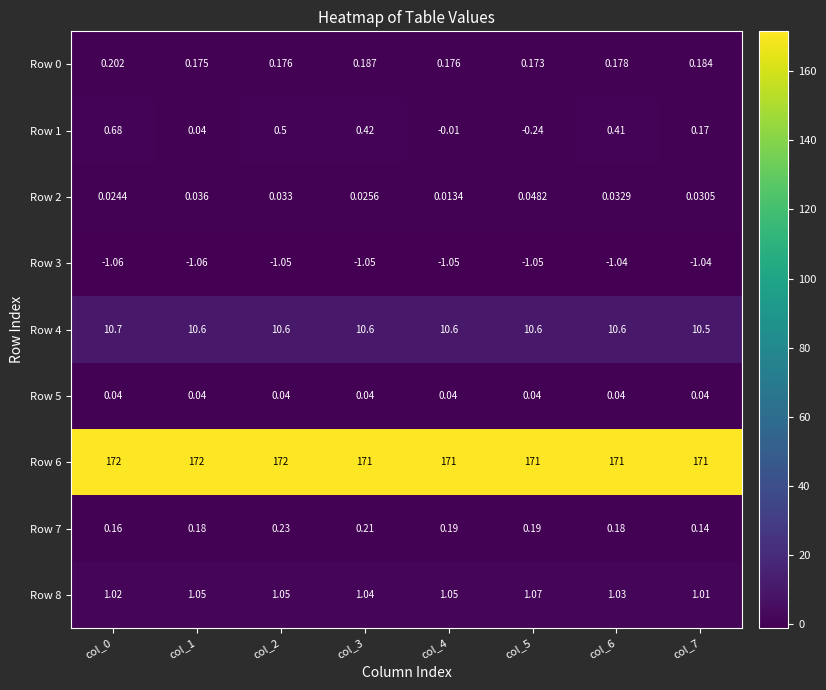

Is the value of Row 7 at col_1 greater than the value of Row 8 at col_5?

No